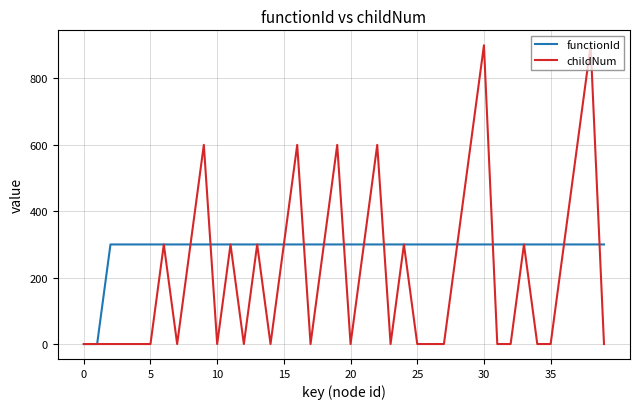

Which series has the widest spread of values?

childNum